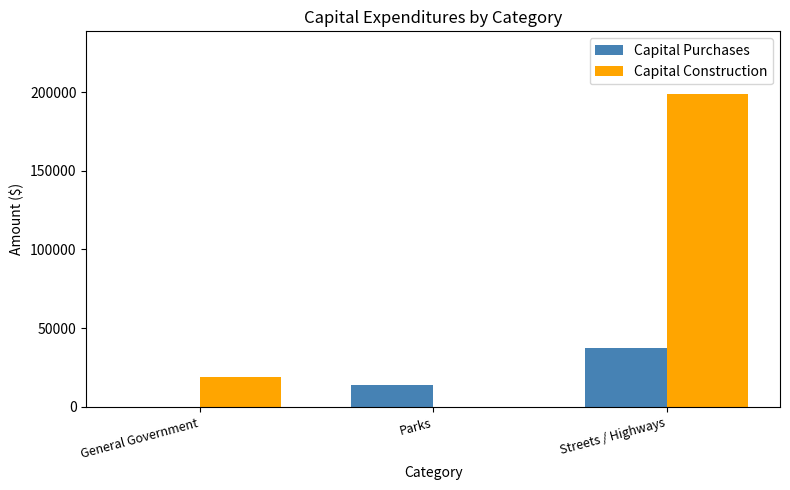

What are all the series names shown in the legend?

Capital Purchases, Capital Construction